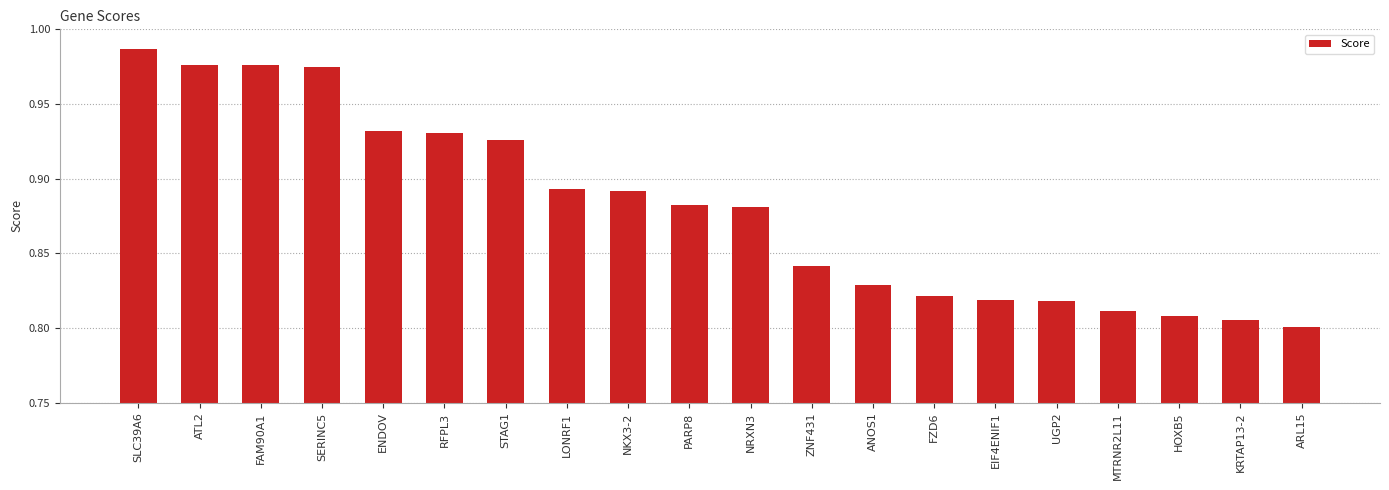

Is it true that the value at KRTAP13-2 is 0.8?

True